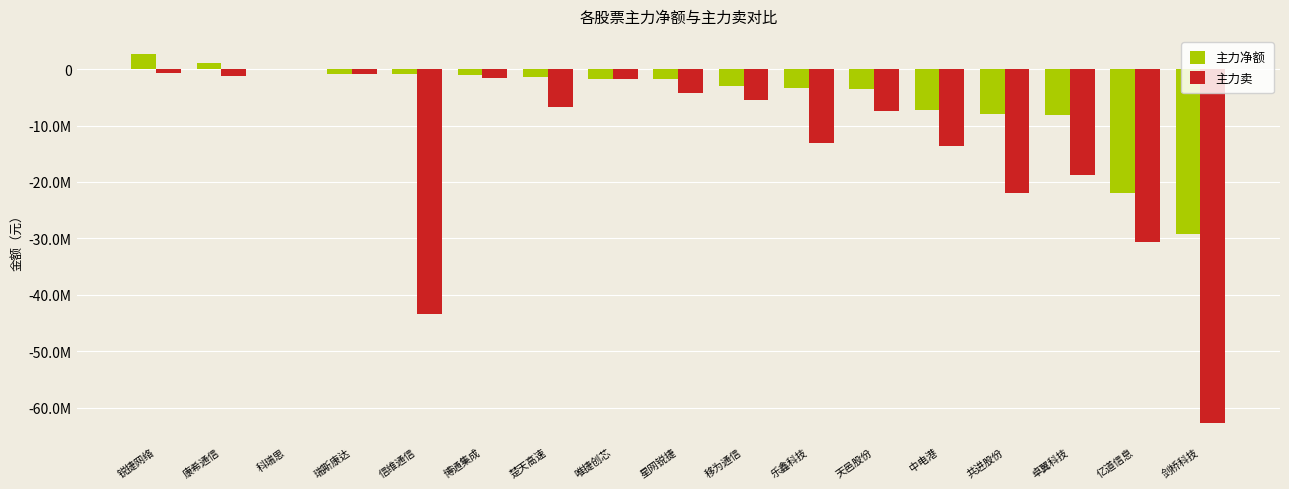

Where does the 主力卖 series first go above -6736628?

锐捷网络